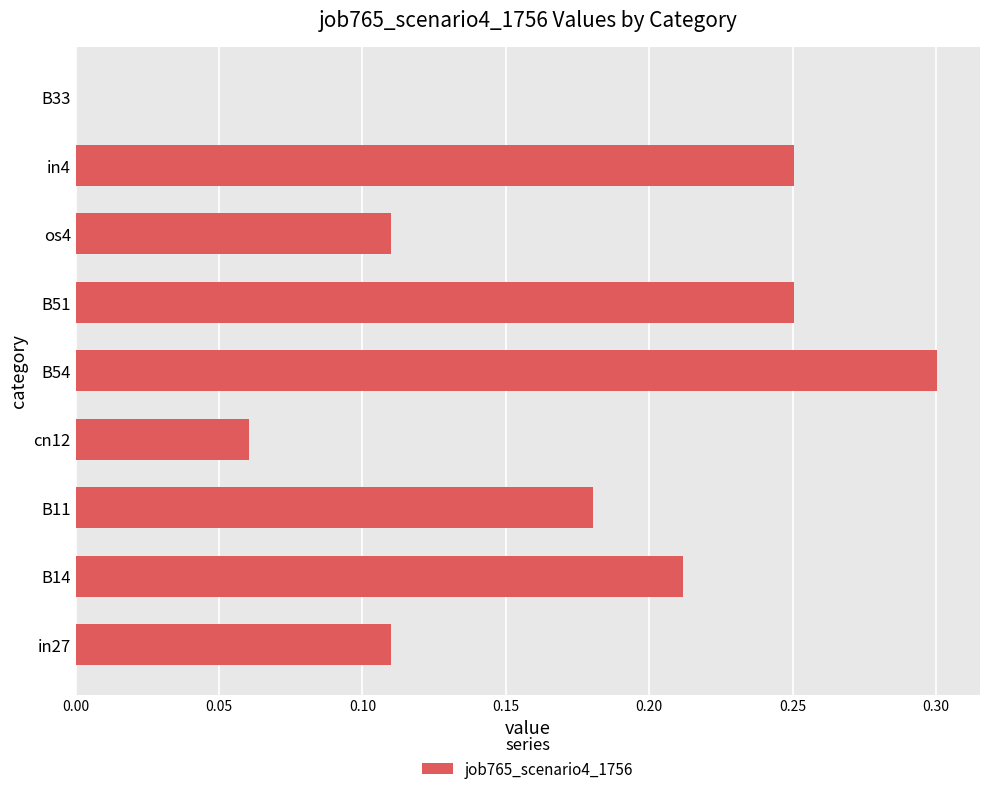

The value at os4 is 0.2. True or false?

False